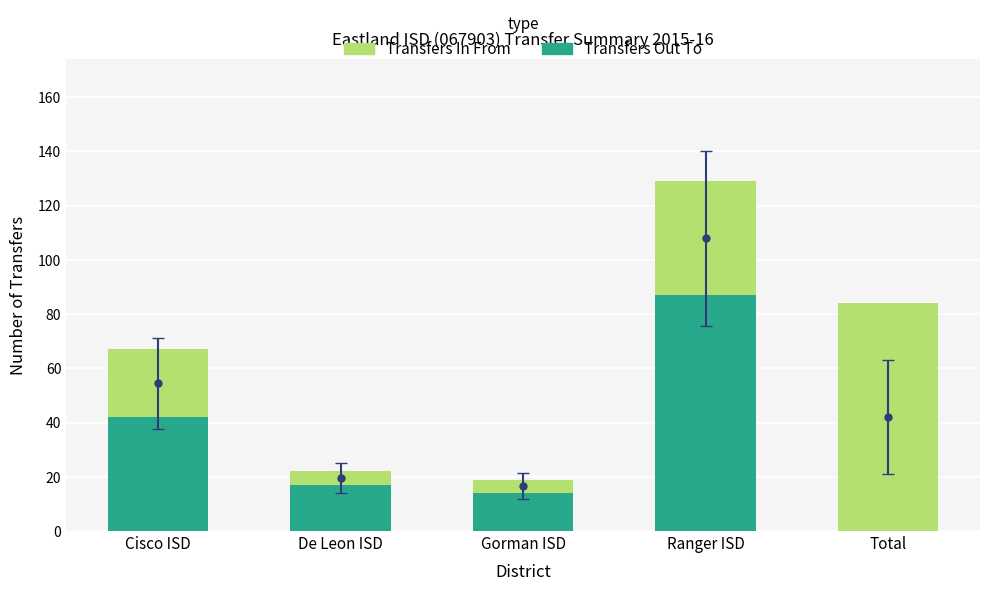

What is the sum of all Transfers In From values?

161